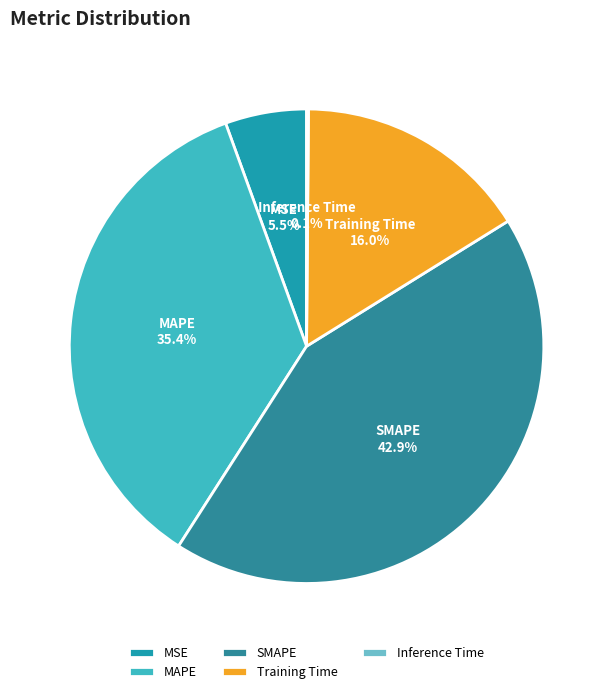

Is it true that SMAPE is 38% of the pie?

False